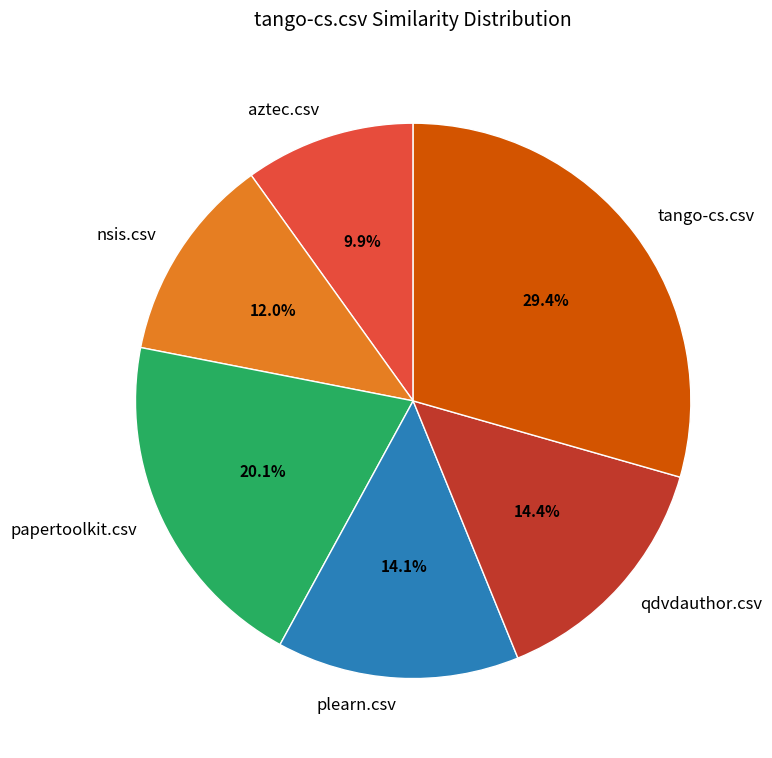

True or false: qdvdauthor.csv accounts for 24% of the total.

False